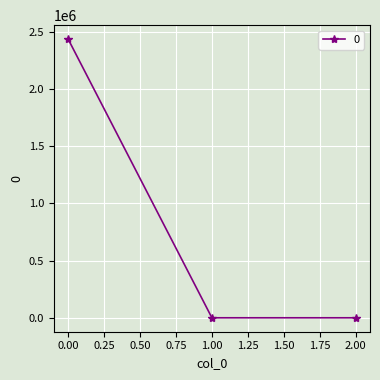

What is the average value?

812287.2